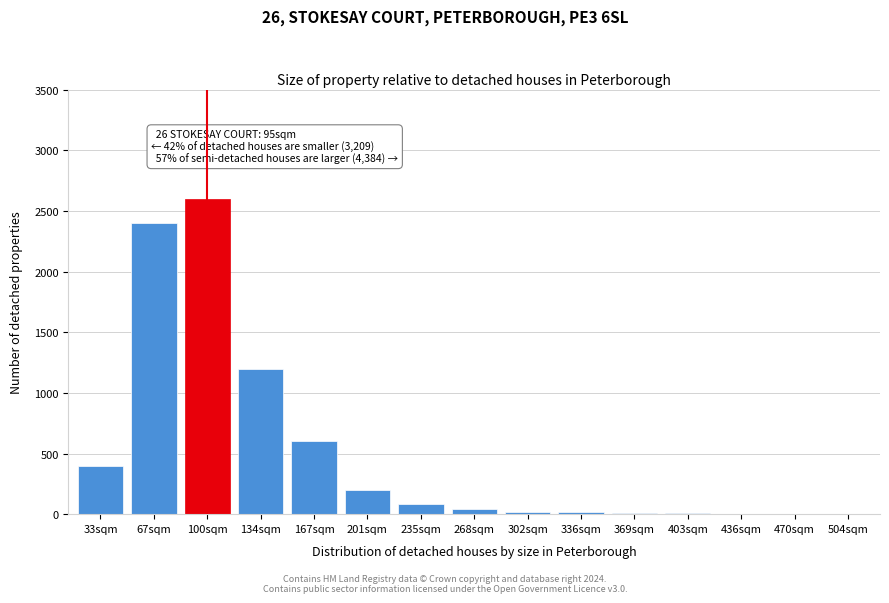

Between 100sqm and 33sqm, which is larger?

100sqm